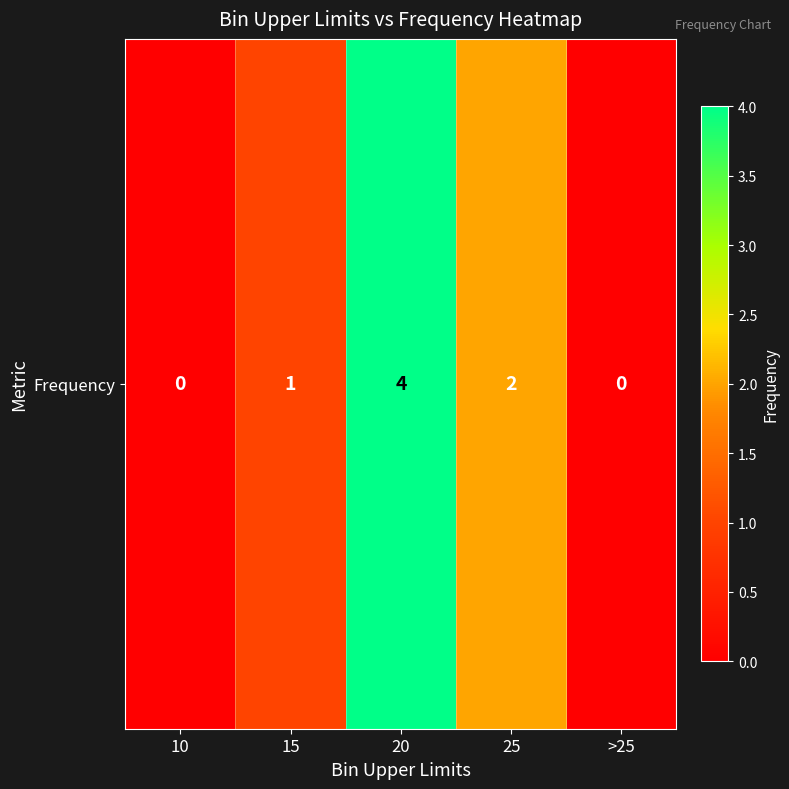

Reading right to left, list all the values displayed in this chart.

>25=0	25=2	20=4	15=1	10=0